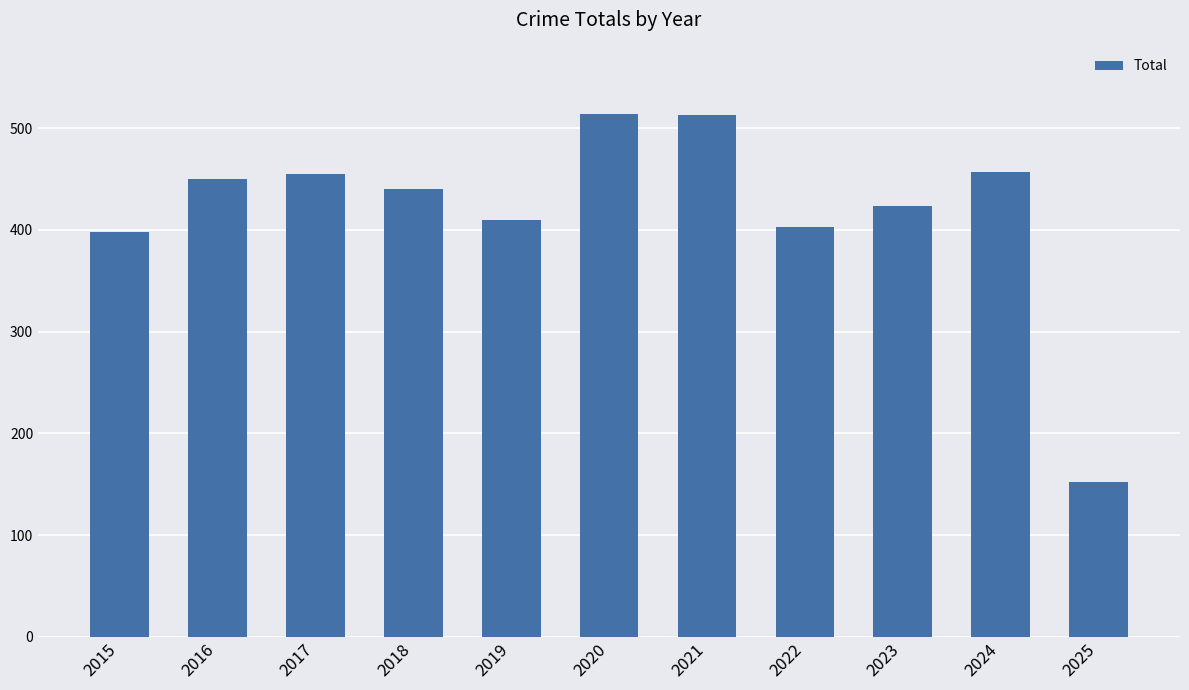

How many data points are less than 440?

5